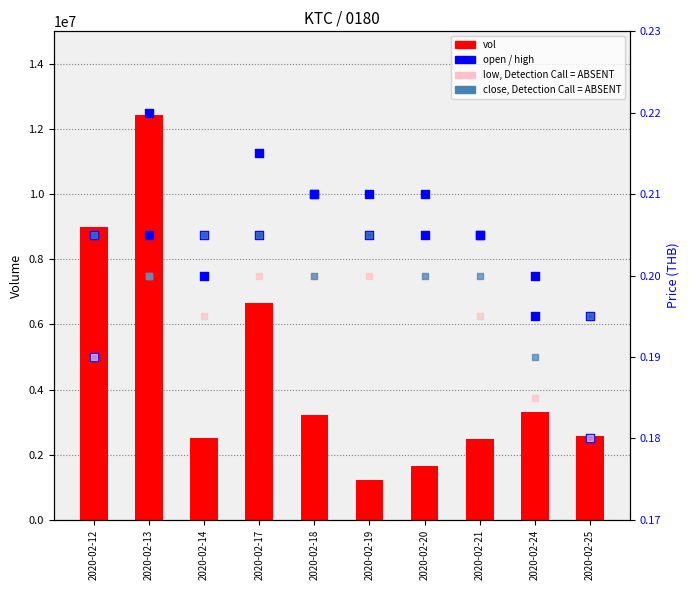

What are all the series names shown in the legend?

vol, open, high, low (Detection Call = ABSENT), close (Detection Call = ABSENT)